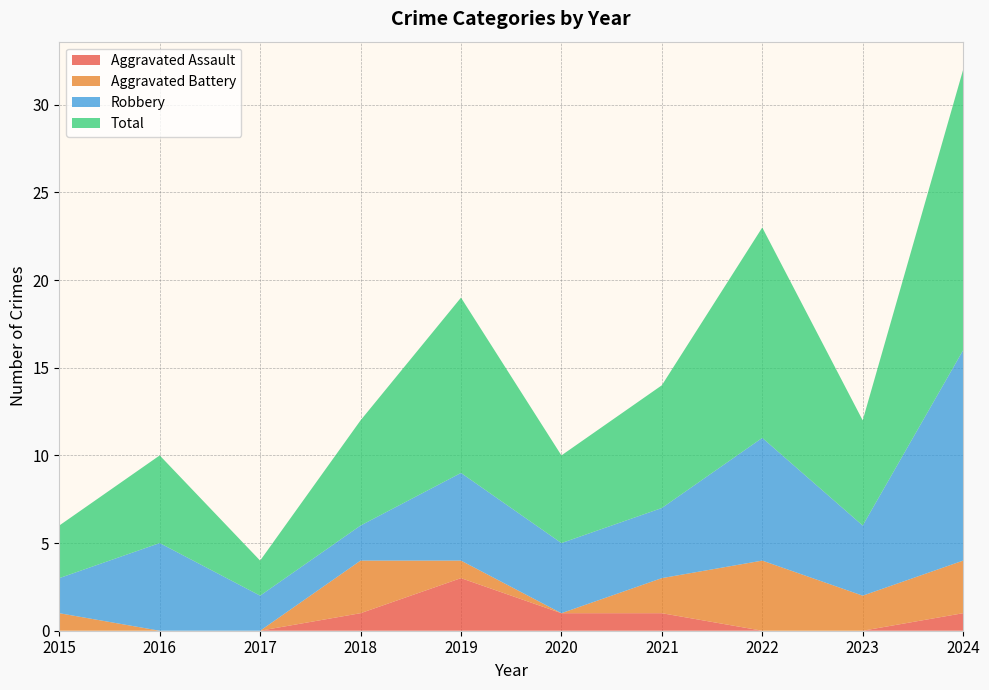

Reading left to right, what are all the values shown in this chart?

Aggravated Assault: 2015=0	2016=0	2017=0	2018=1	2019=3	2020=1	2021=1	2022=0	2023=0	2024=1
Aggravated Battery: 2015=1	2016=0	2017=0	2018=3	2019=1	2020=0	2021=2	2022=4	2023=2	2024=3
Robbery: 2015=2	2016=5	2017=2	2018=2	2019=5	2020=4	2021=4	2022=7	2023=4	2024=12
Total: 2015=3	2016=5	2017=2	2018=6	2019=10	2020=5	2021=7	2022=12	2023=6	2024=16